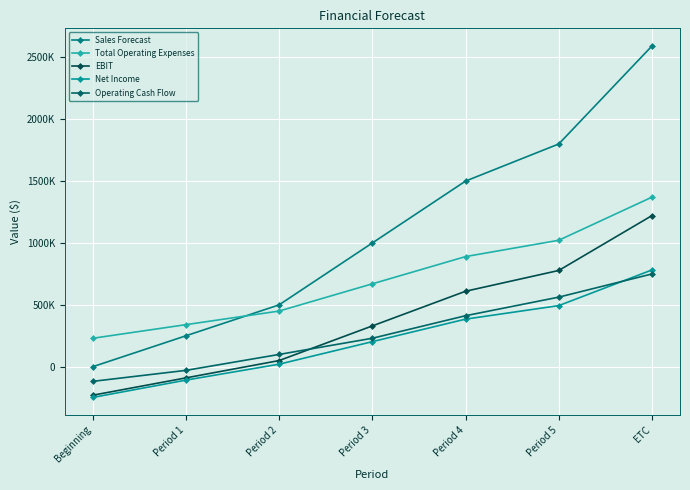

True or false: Net Income has more than 0 interior local peaks.

False